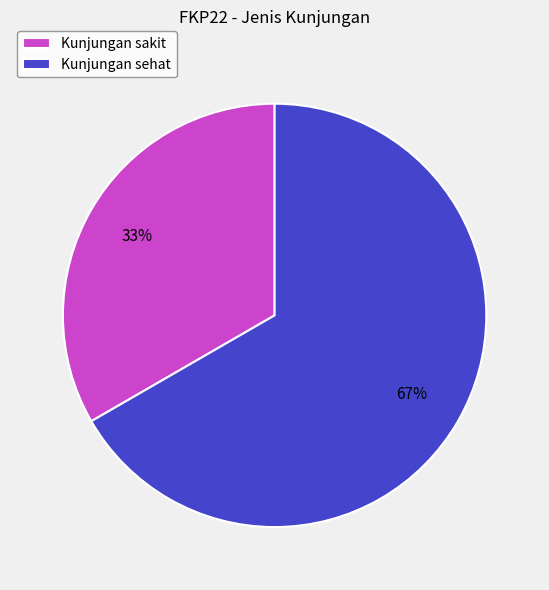

Approximately how many times larger is the value at Kunjungan sehat compared to Kunjungan sakit?

2.0